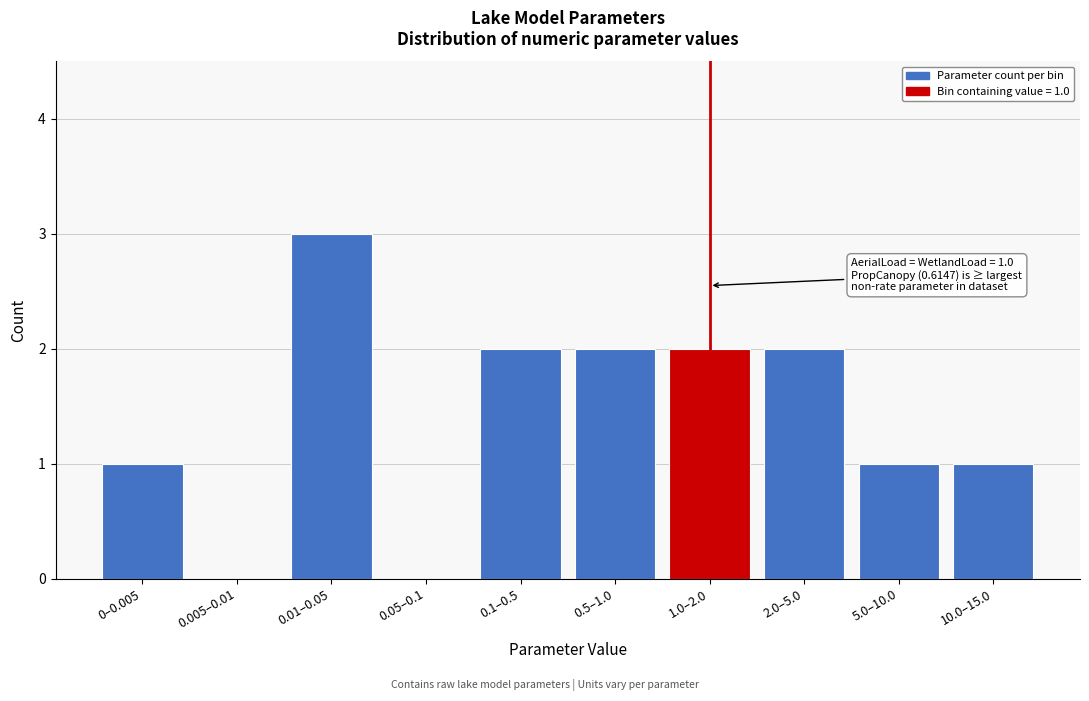

Reading right to left, what are all the values shown in this chart?

10.0–15.0=1	5.0–10.0=1	2.0–5.0=2	1.0–2.0=2	0.5–1.0=2	0.1–0.5=2	0.05–0.1=0	0.01–0.05=3	0.005–0.01=0	0–0.005=1